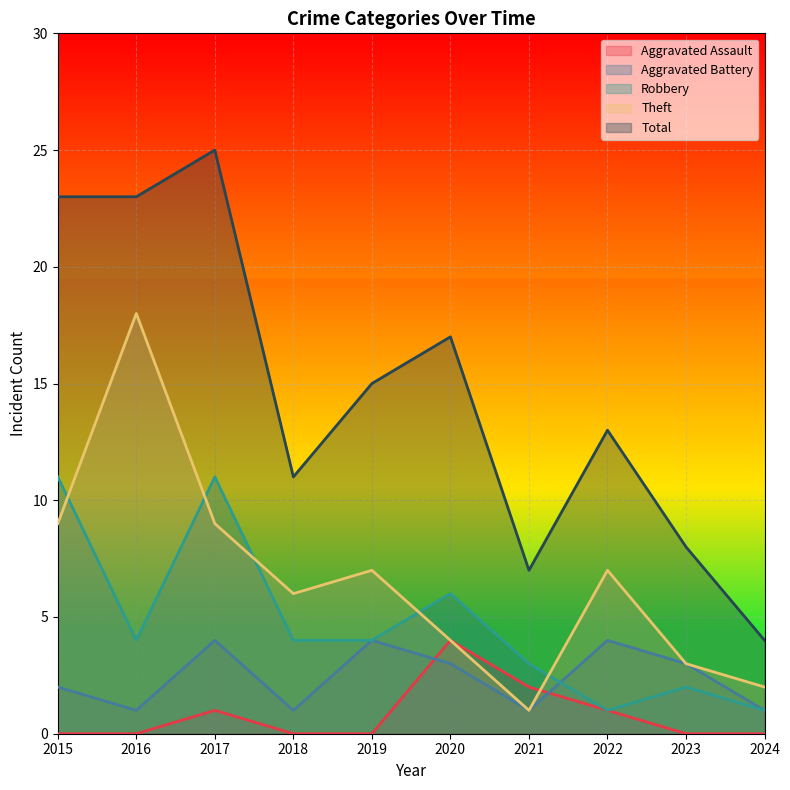

What is the spread (max minus min) of values at 2018?

11